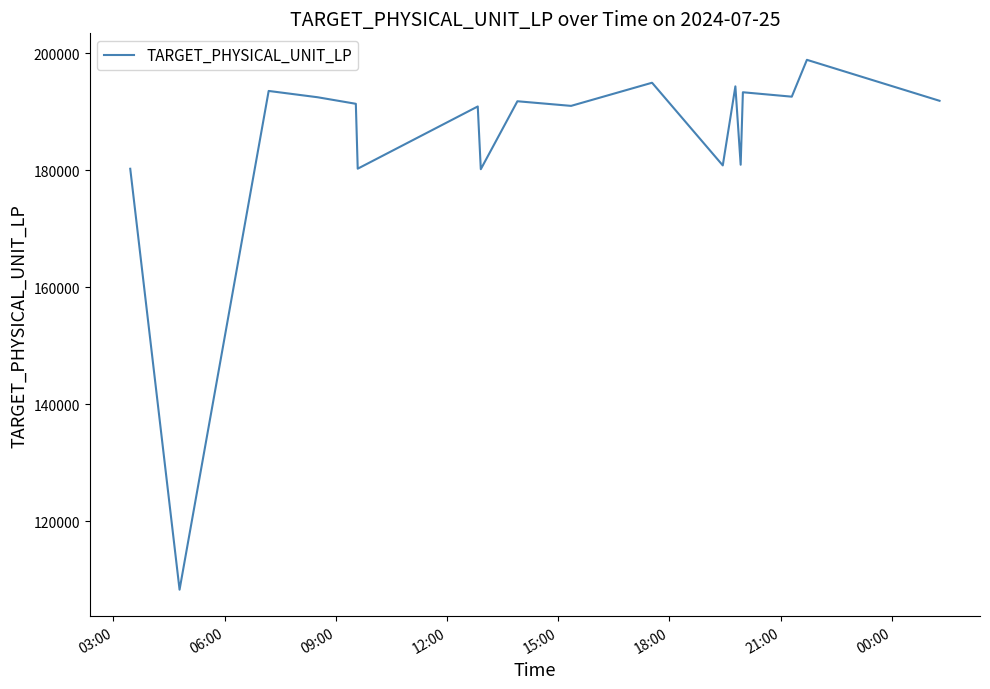

What is the smallest value displayed?

108274